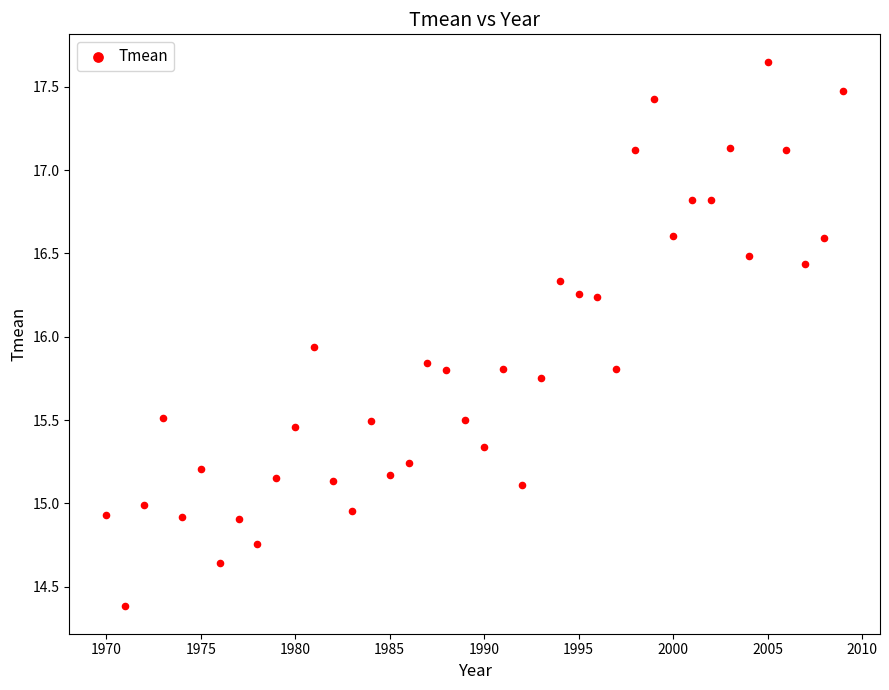

What is the range of Y values (max minus min)?

3.3